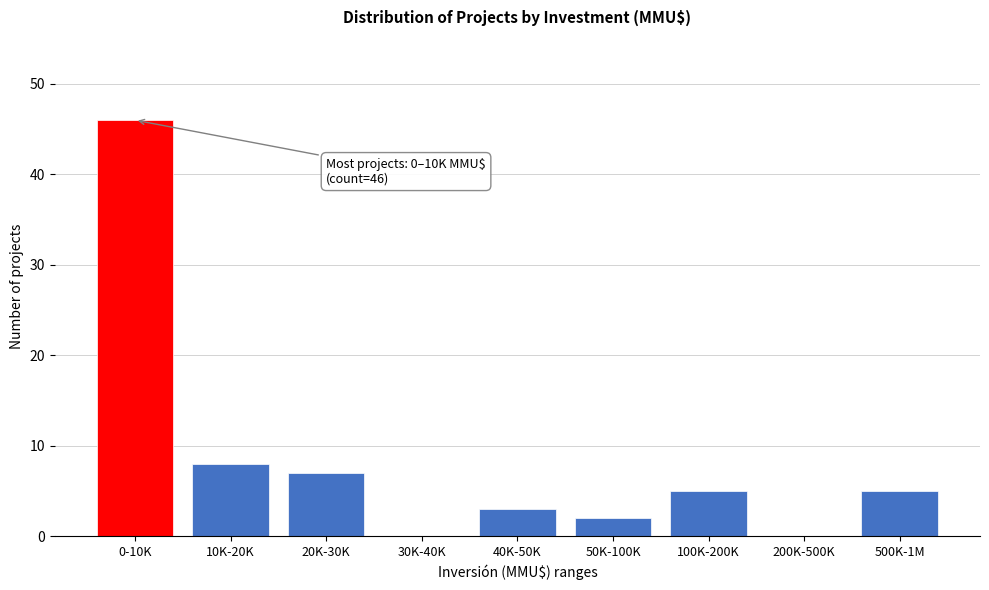

Reading right to left, what are all the values shown in this chart?

500K-1M=5	200K-500K=0	100K-200K=5	50K-100K=2	40K-50K=3	30K-40K=0	20K-30K=7	10K-20K=8	0-10K=46